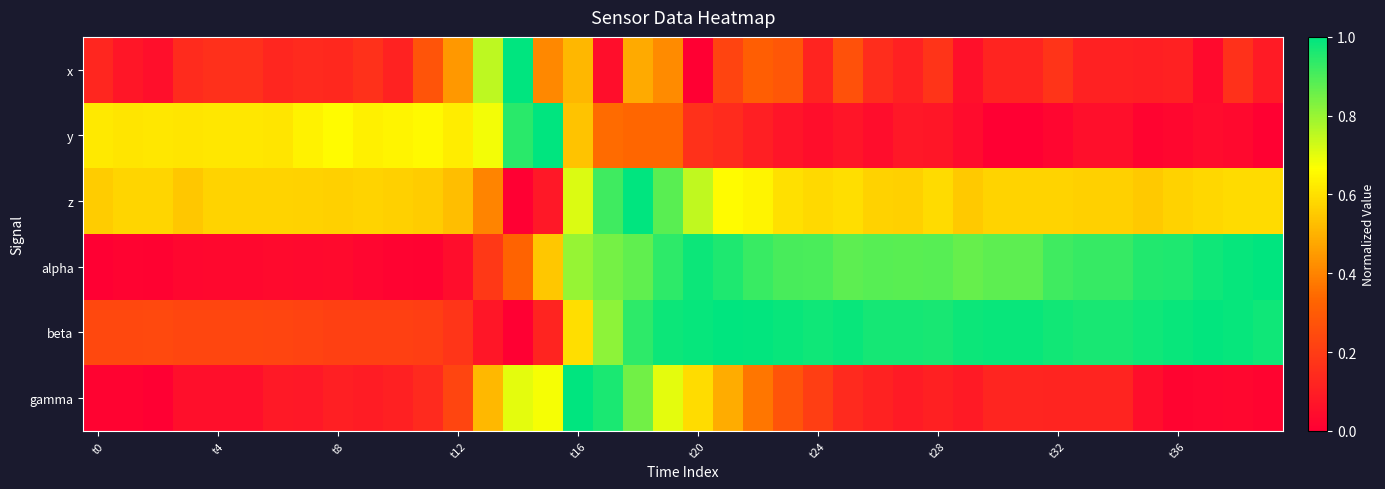

How many distinct data groups are displayed?

6